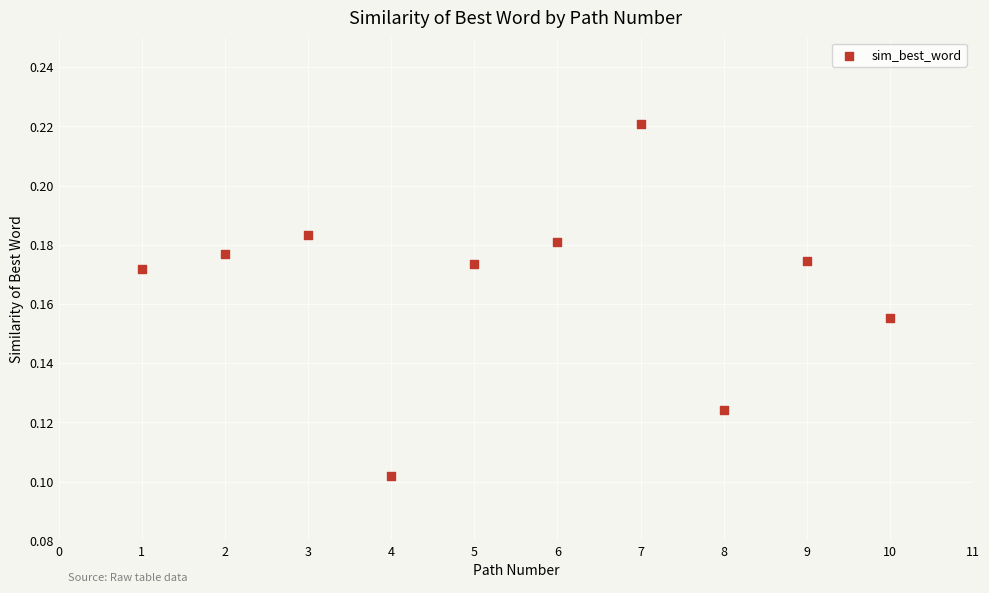

What is the average X value?

5.5